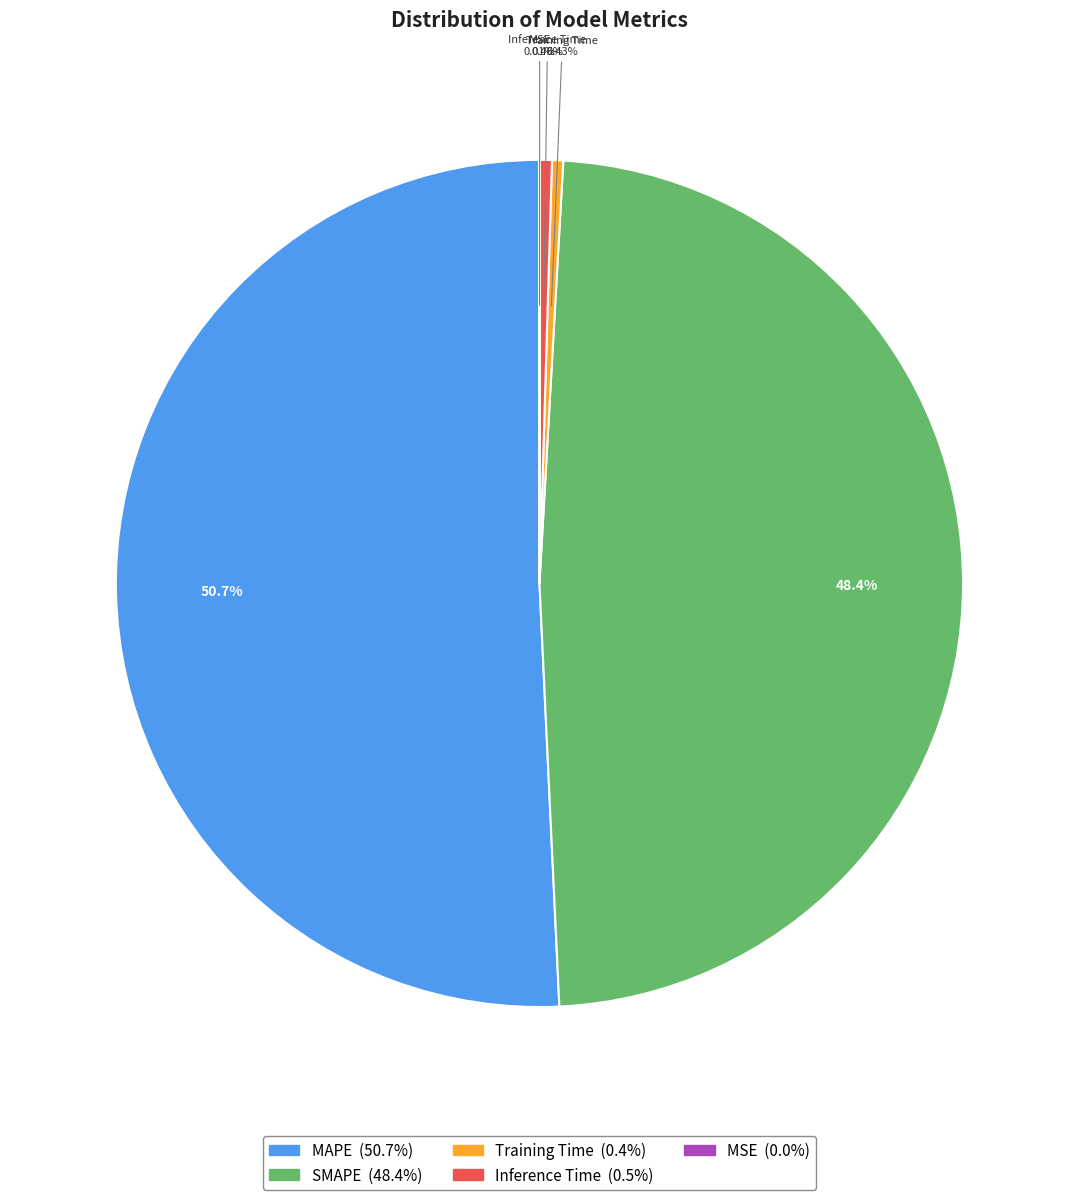

Is there any slice that represents more than half of the pie?

Yes